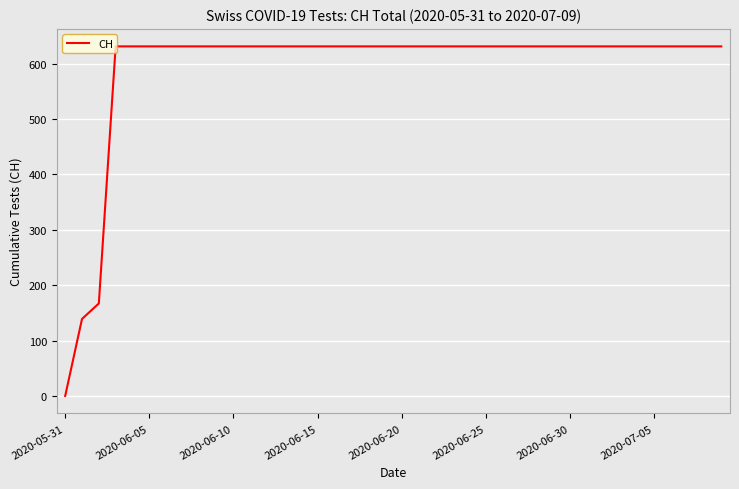

What is the difference between the maximum and minimum values?

631